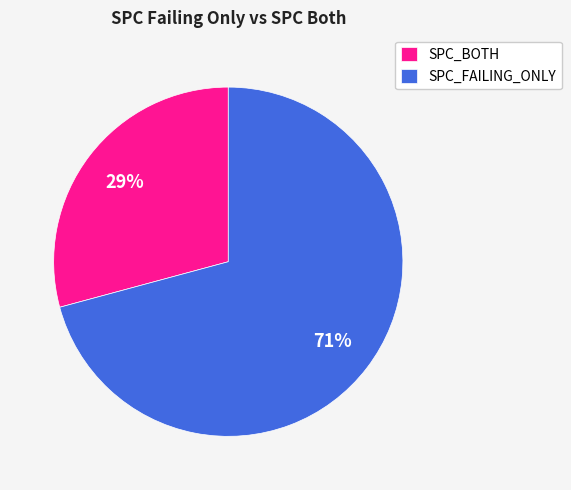

How many slices are in this pie chart?

2